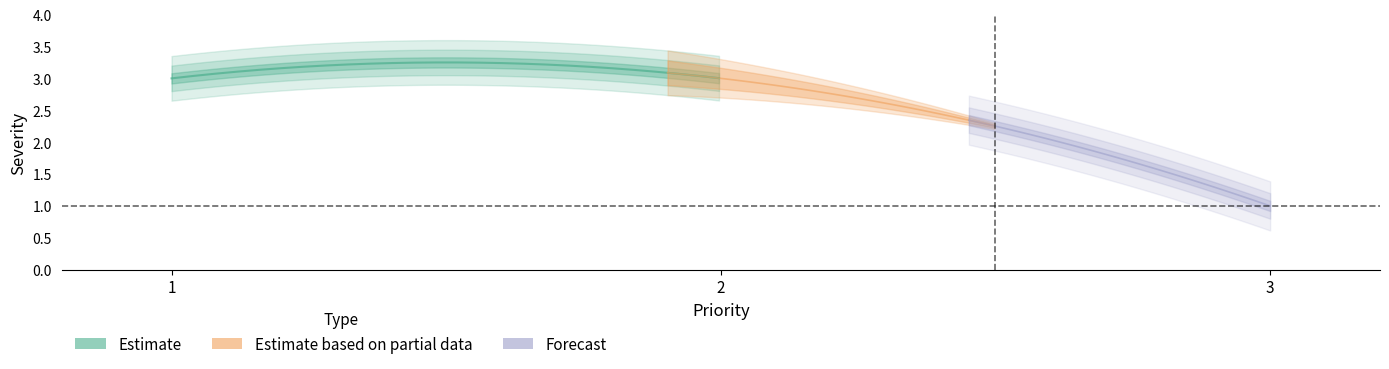

How many lines are shown in the chart?

1